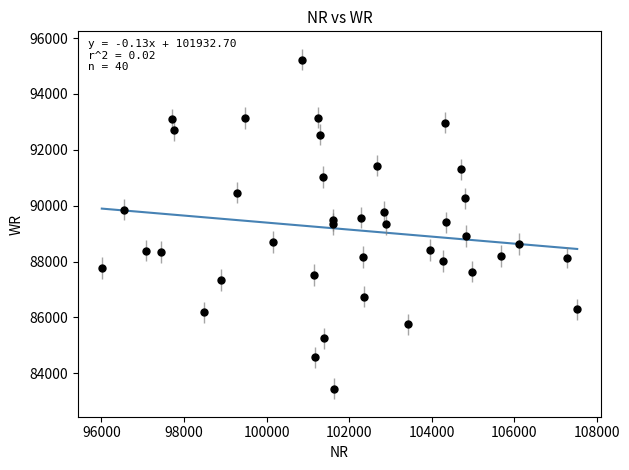

What is the range of Y values (max minus min)?

11775.4